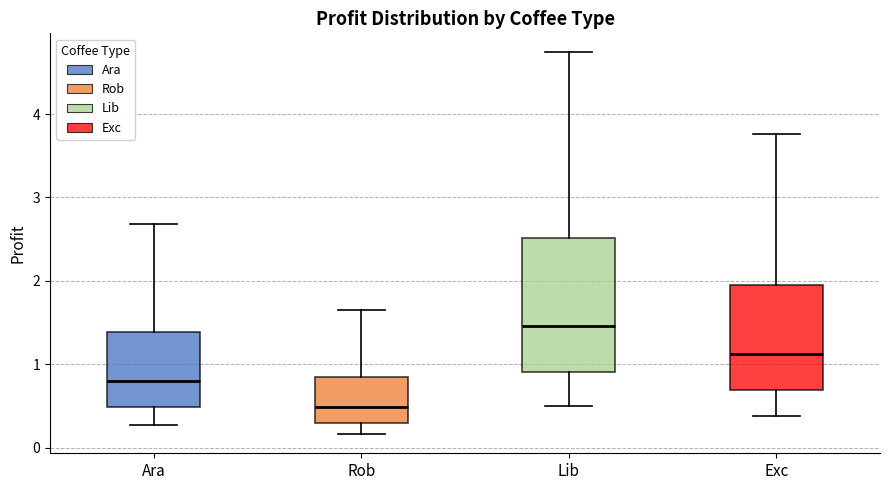

Reading left to right, read every box against the y-axis: the position of its median line, the range the box covers, and the ends of its whiskers. The values are not printed on the chart, so give them approximately, as read against the axis.

Ara: median 0.8, box 0.5 to 1.4, whiskers 0.3 to 2.7
Rob: median 0.5, box 0.3 to 0.8, whiskers 0.2 to 1.6
Lib: median 1.5, box 0.9 to 2.5, whiskers 0.5 to 4.7
Exc: median 1.1, box 0.7 to 2.0, whiskers 0.4 to 3.8